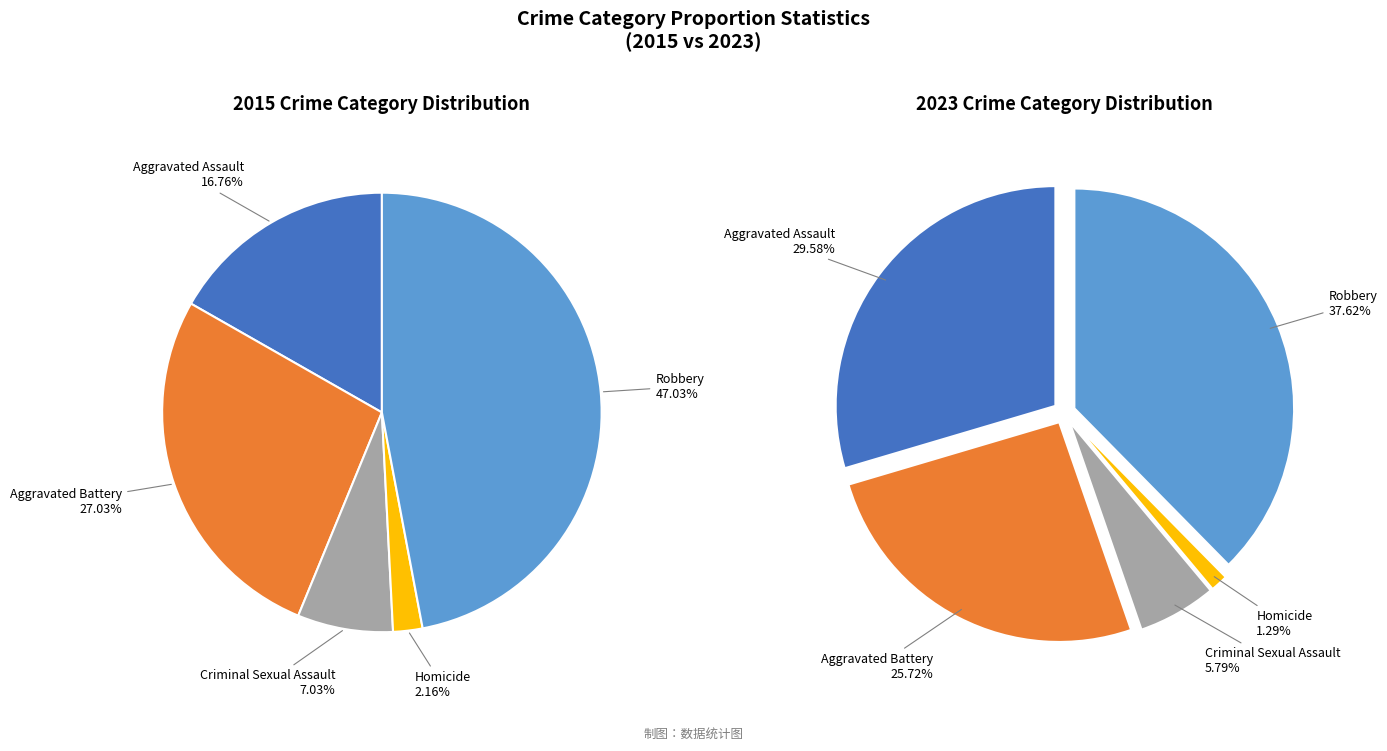

To the nearest percent, what is the difference between the largest and smallest slice percentages?

45%